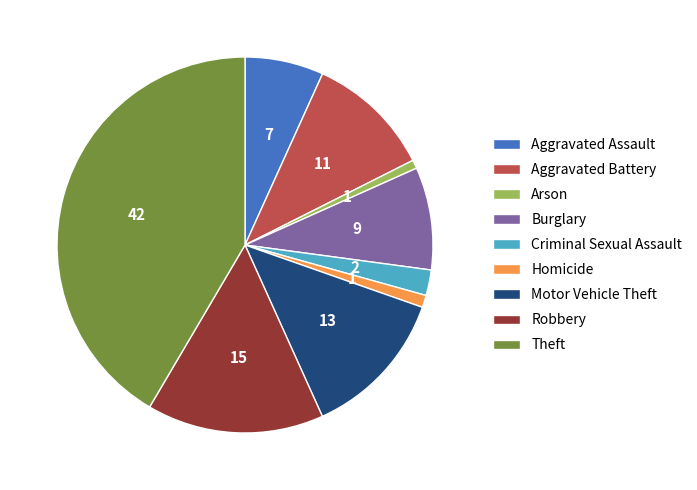

Combined, do Homicide and Aggravated Battery account for over 50%?

No